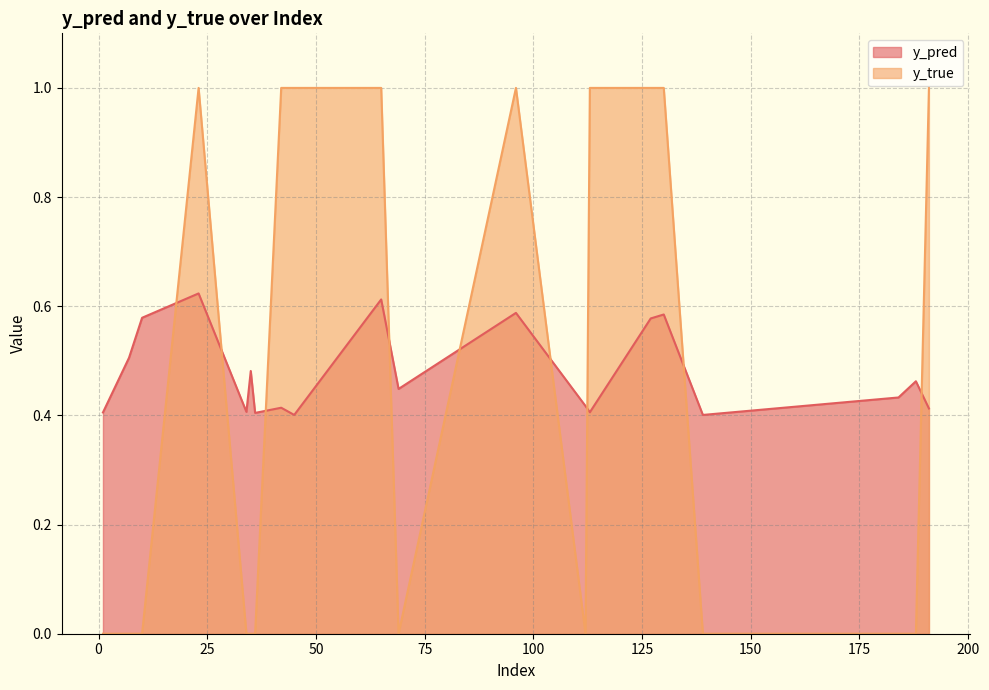

How many interior local peaks does the y_pred series have?

7